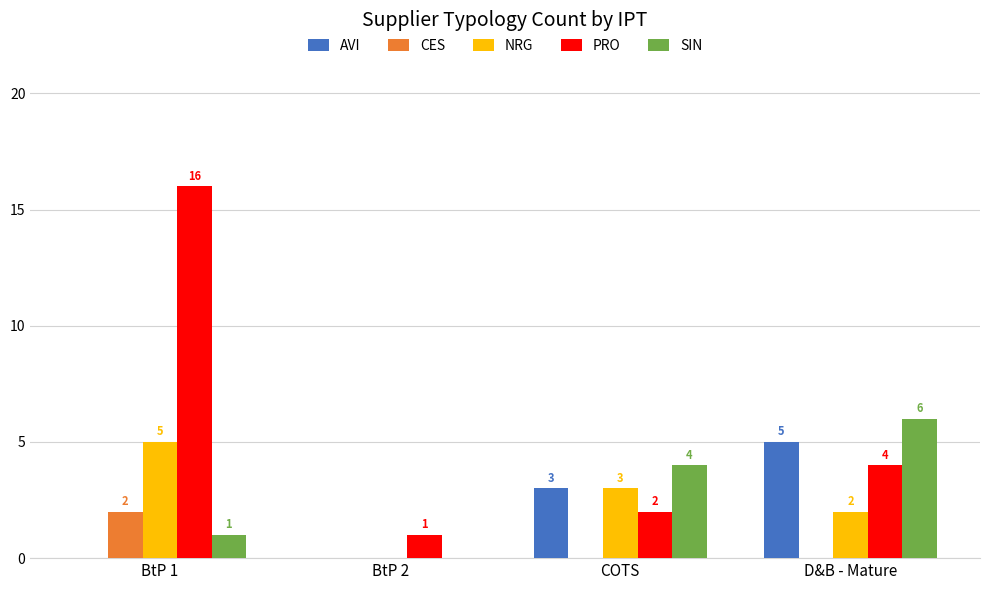

Is it true that AVI equals 8 at D&B - Mature?

False